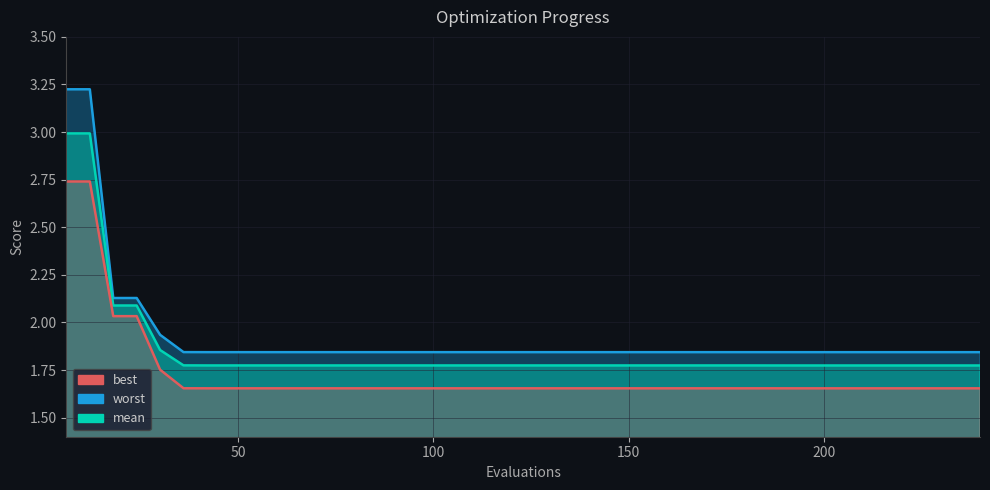

True or false: best and mean intersect in this chart.

False